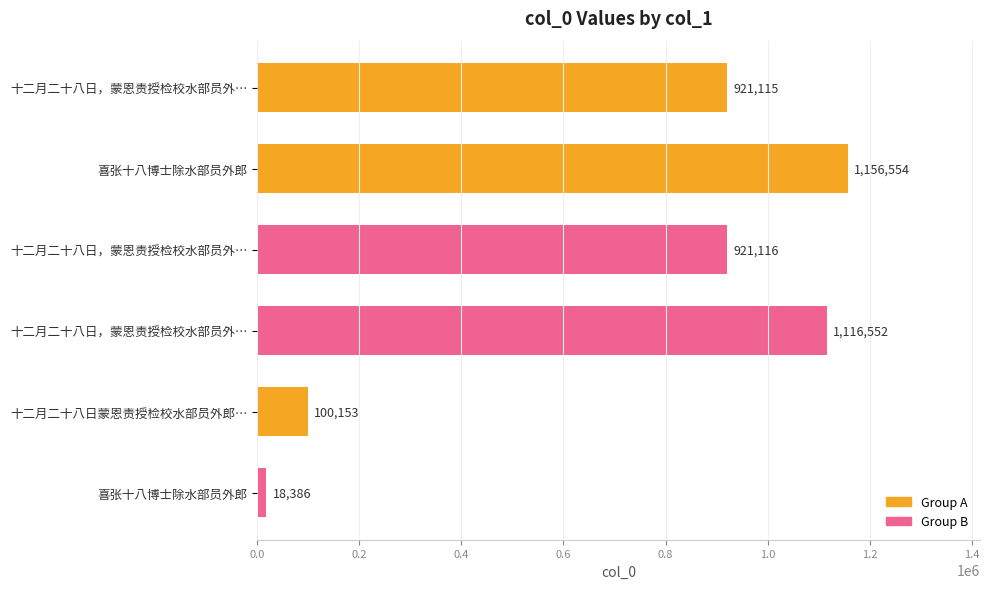

Does the chart contain stacked bars?

No